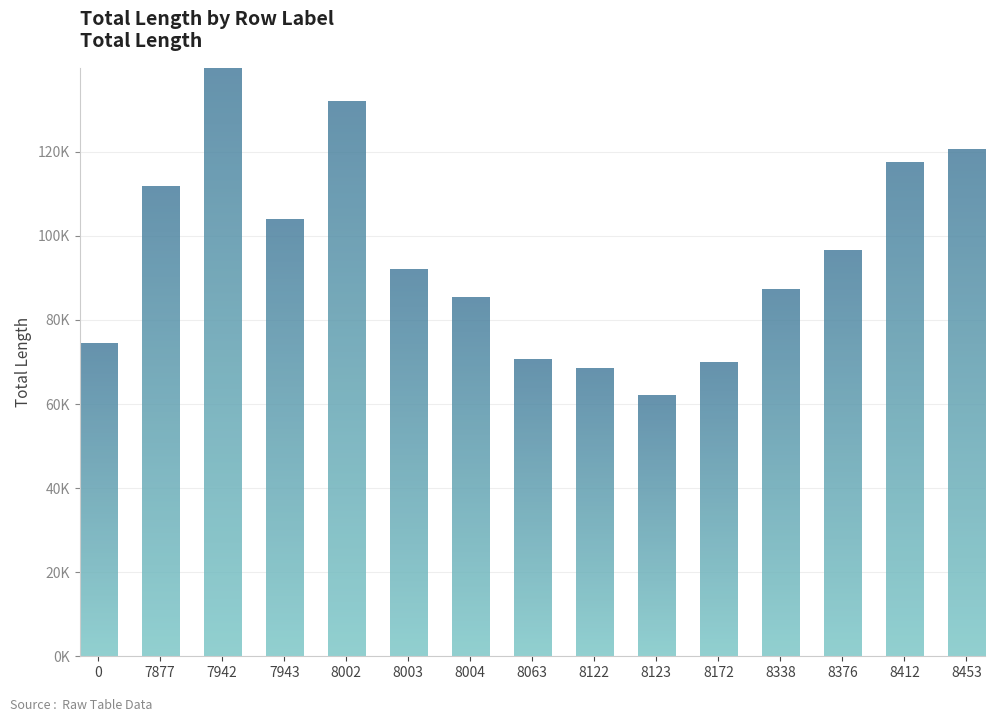

How many values are below 91965?

7